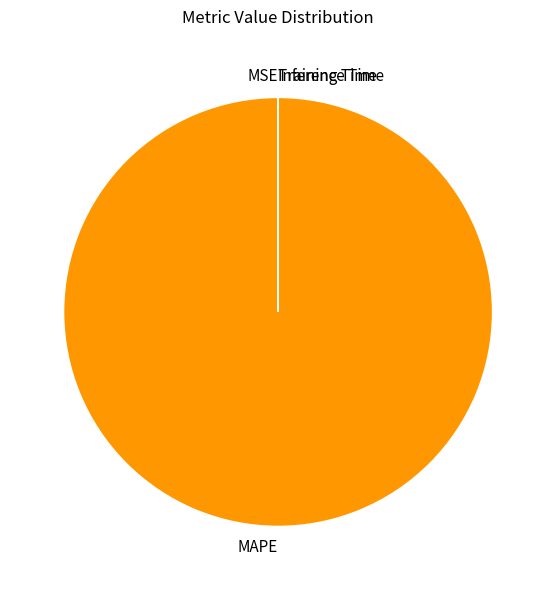

What is the largest slice in the pie chart?

MAPE